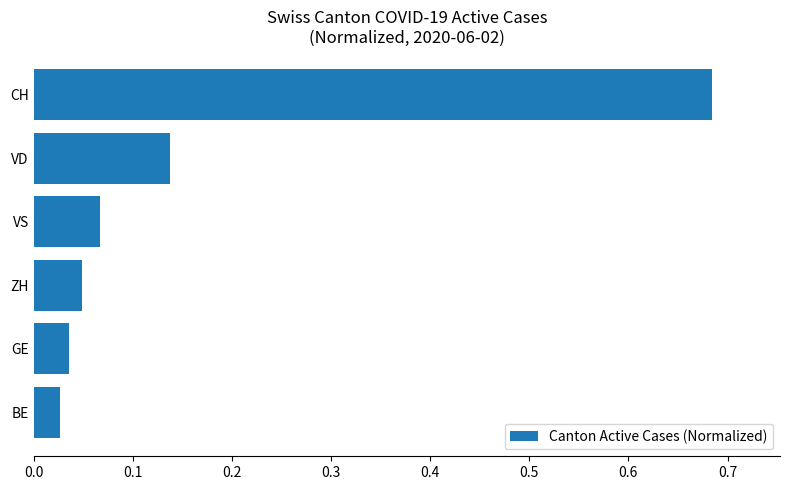

At which category does the chart reach its peak across all series?

CH